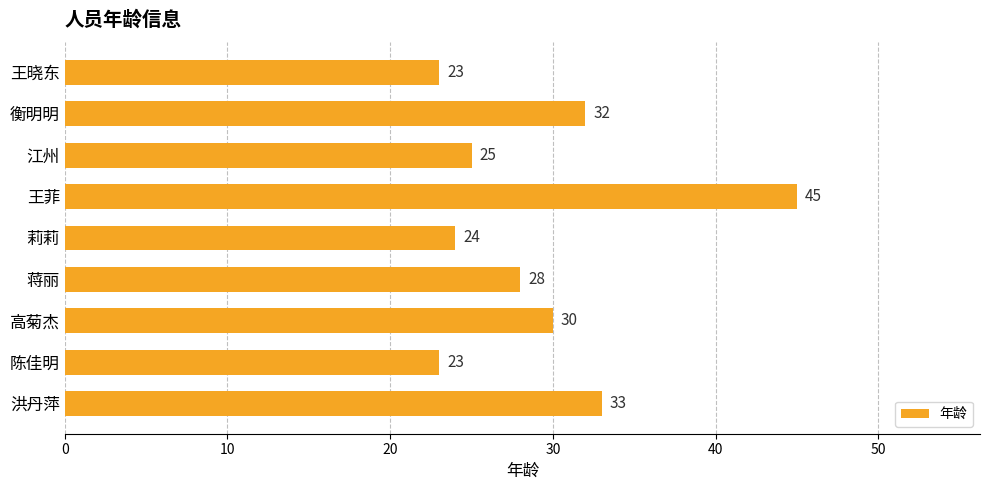

What is the label of the 6th bar from the top?

蒋丽